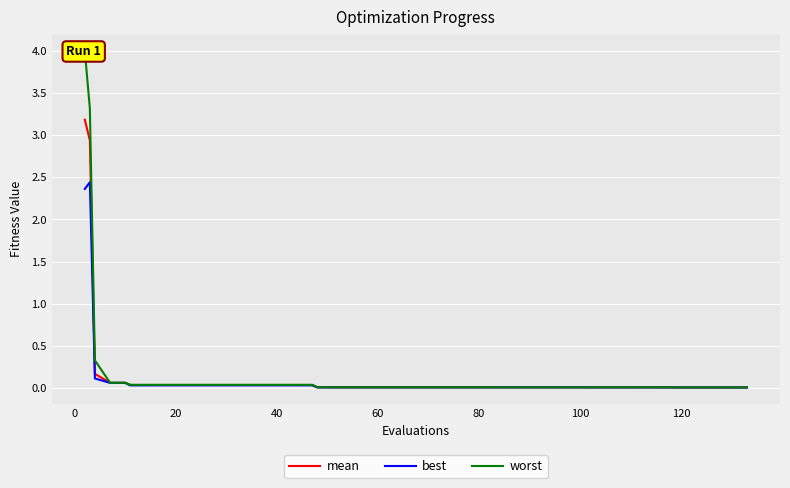

List the series in order of their overall mean, highest first.

worst, mean, best